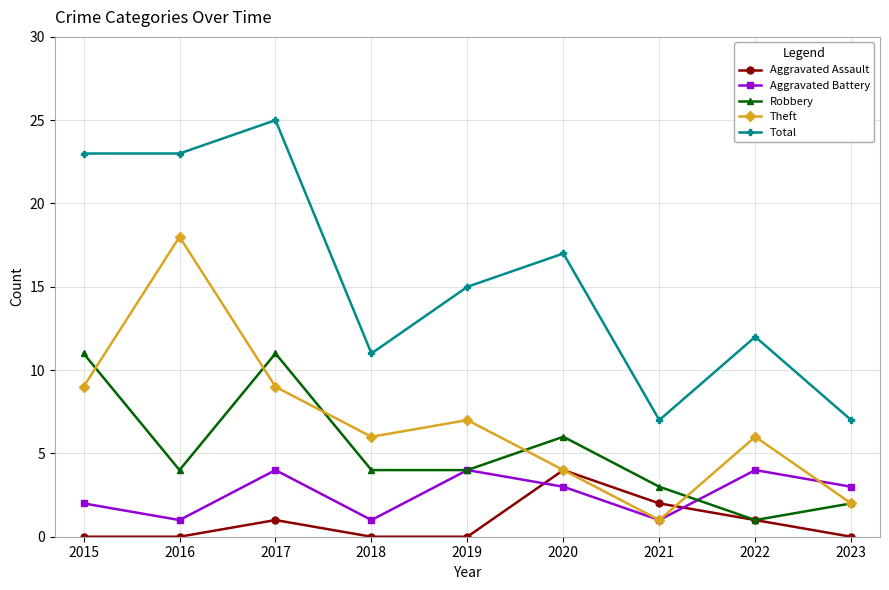

What is the maximum value shown in the chart?

25